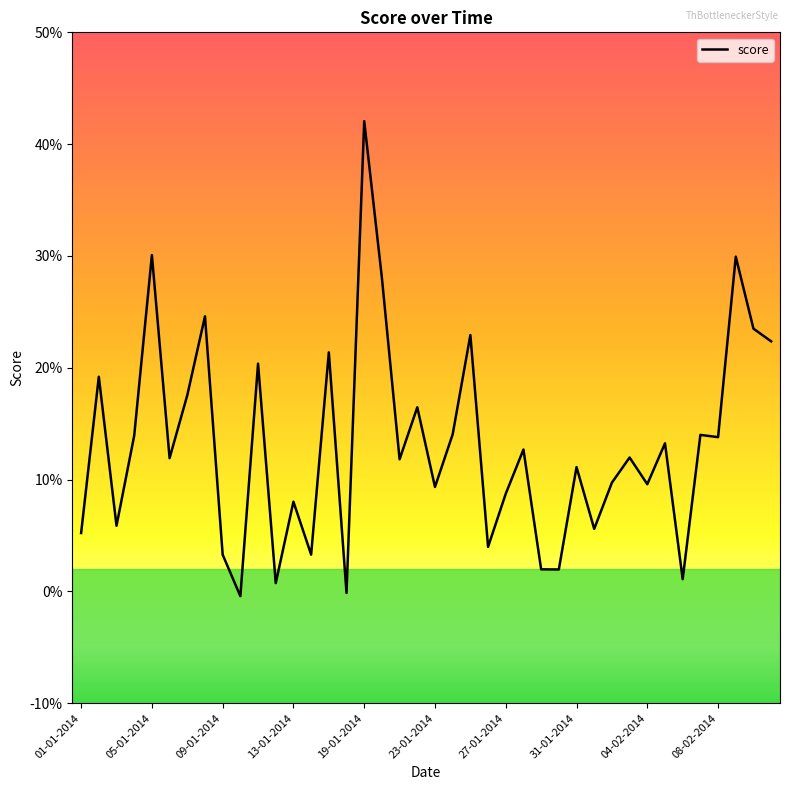

Is this an area chart (filled region under the line)?

No